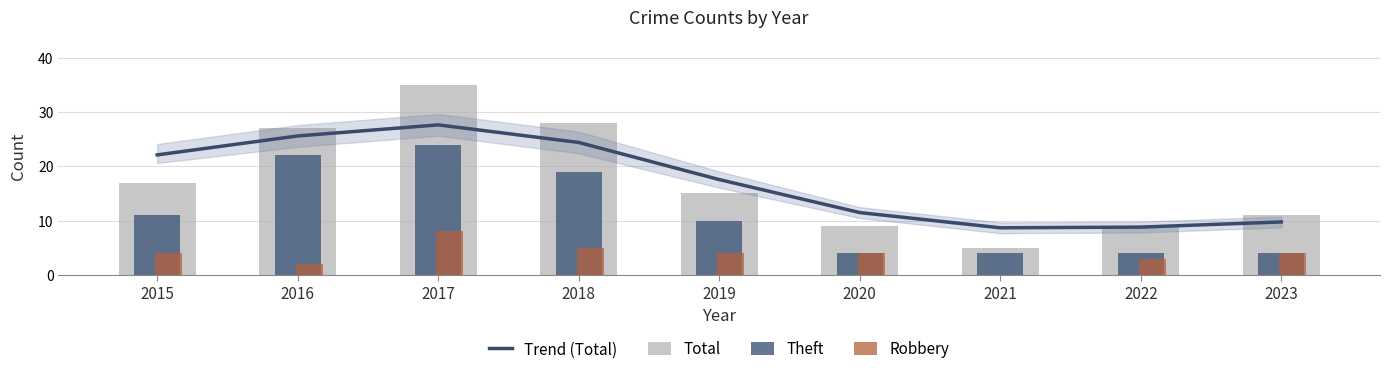

What is the difference between the second highest and second lowest values in the Total series?

19.0